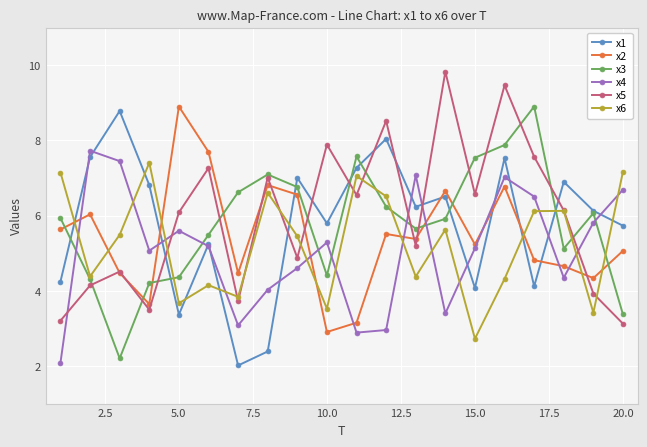

What is the value of the x2 point at the 3rd from the left?

4.5